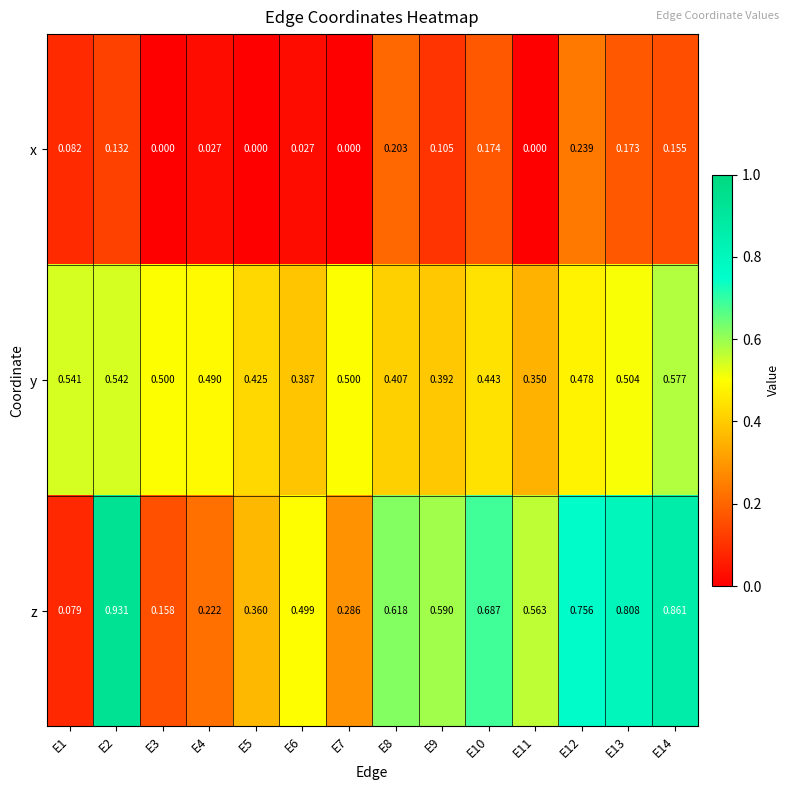

Between E3 and E8, which series saw the biggest shift?

z